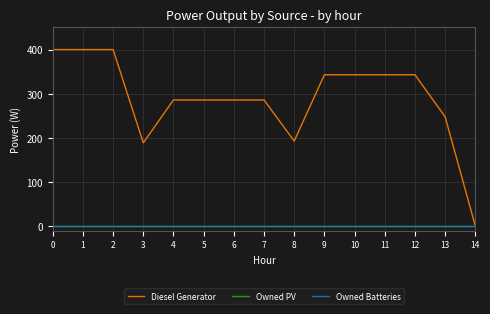

Reading left to right, list all the values displayed in this chart.

Diesel Generator: 0=400	1=400	2=400	3=189	4=286	5=286	6=286	7=286	8=193	9=343	10=343	11=343	12=343	13=248	14=1
Owned PV: 0=0	1=0	2=0	3=0	4=0	5=0	6=0	7=0	8=0	9=0	10=0	11=0	12=0	13=0	14=0
Owned Batteries: 0=0	1=0	2=0	3=0	4=0	5=0	6=0	7=0	8=0	9=0	10=0	11=0	12=0	13=0	14=0